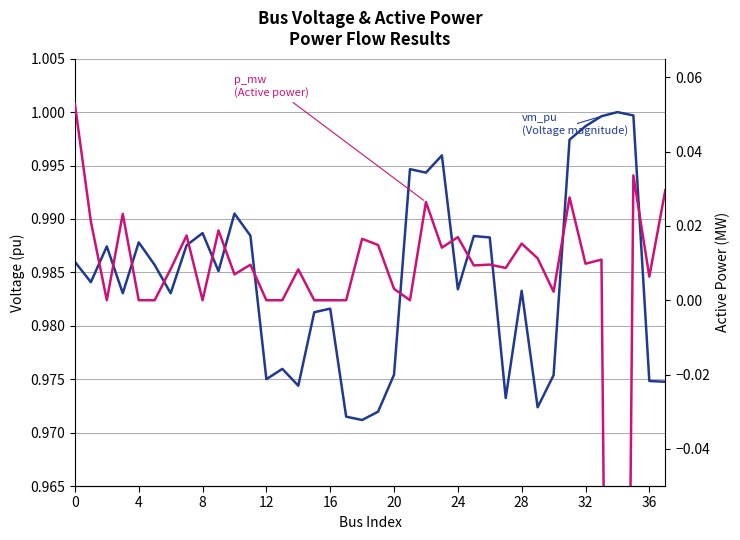

What is the total value across all series at 19?

1.0